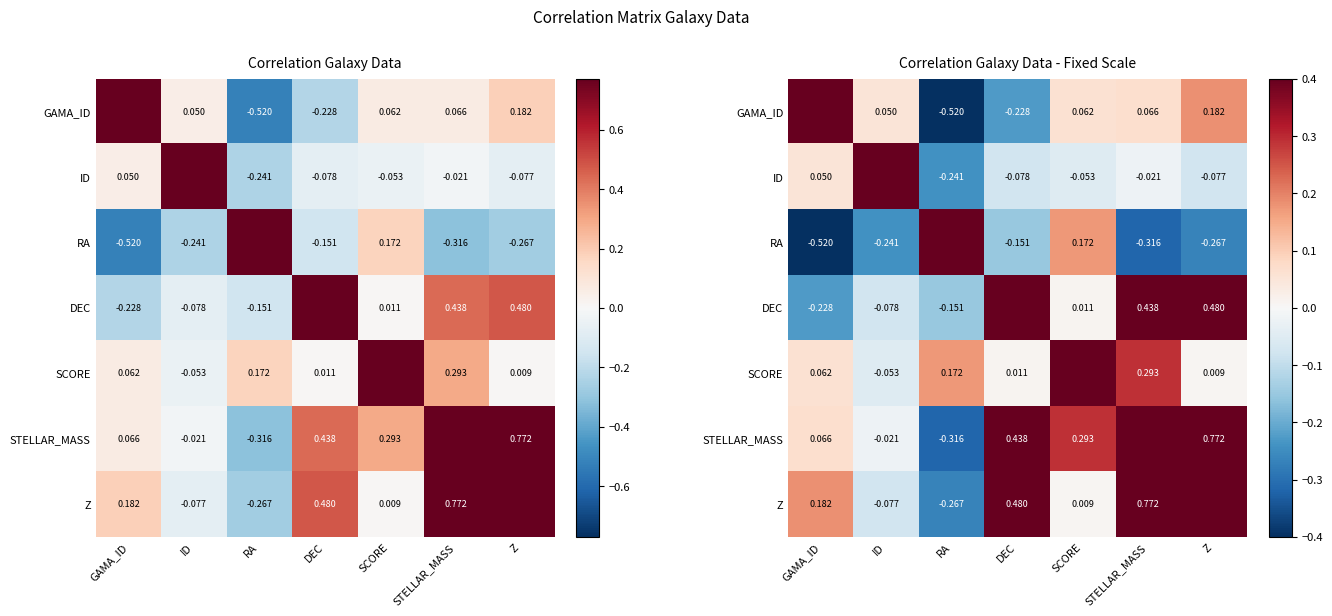

At which category is the sum across all series the highest?

STELLAR_MASS